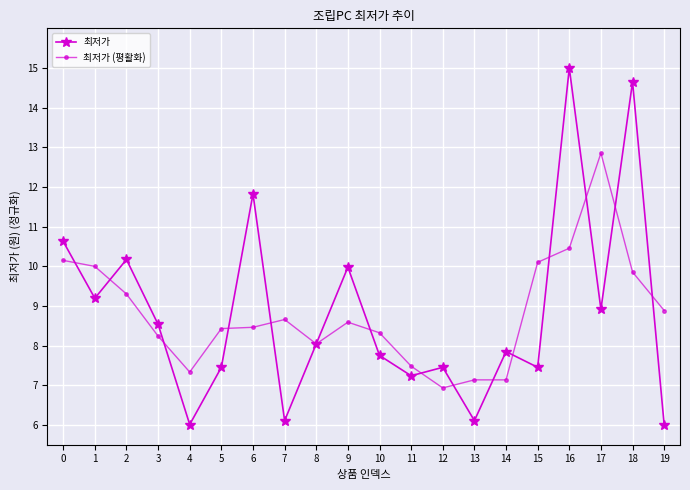

List the series in order of their peak value, lowest first.

최저가 (평활화), 최저가